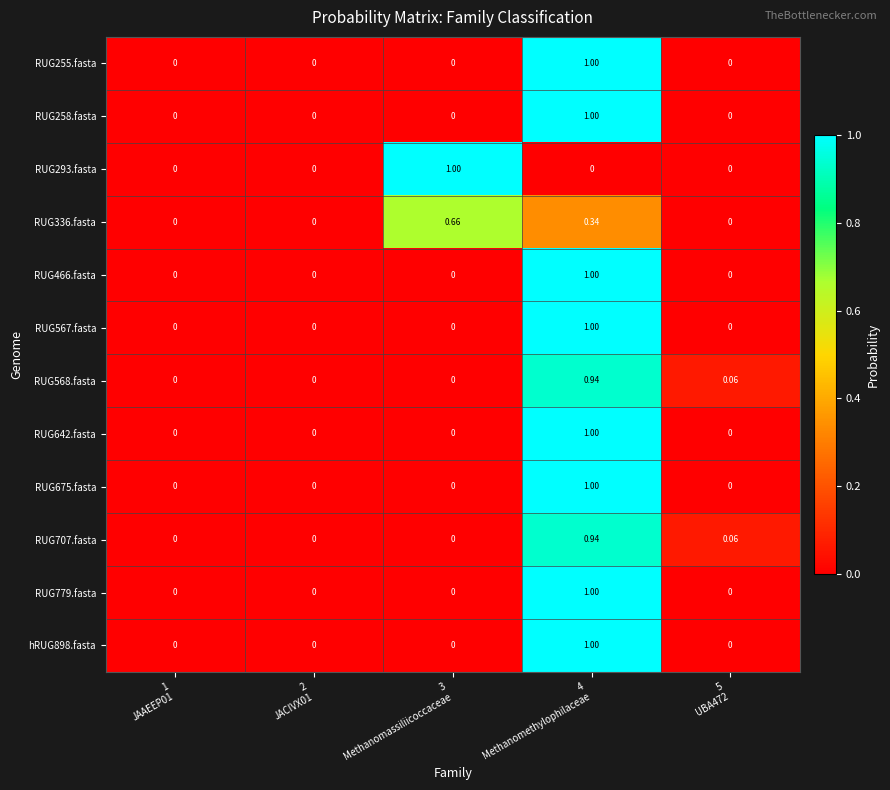

How many series are shown in this chart?

12